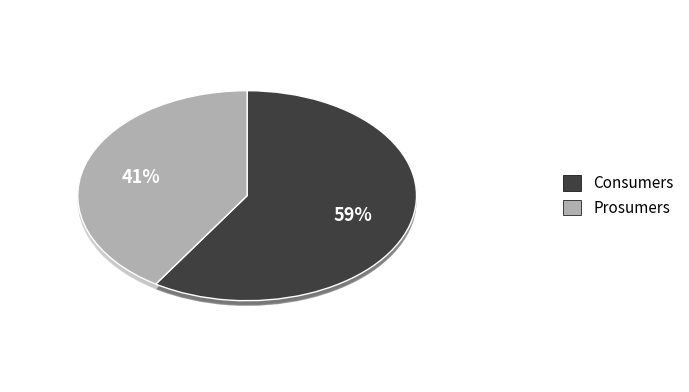

Which slice is the largest?

Consumers